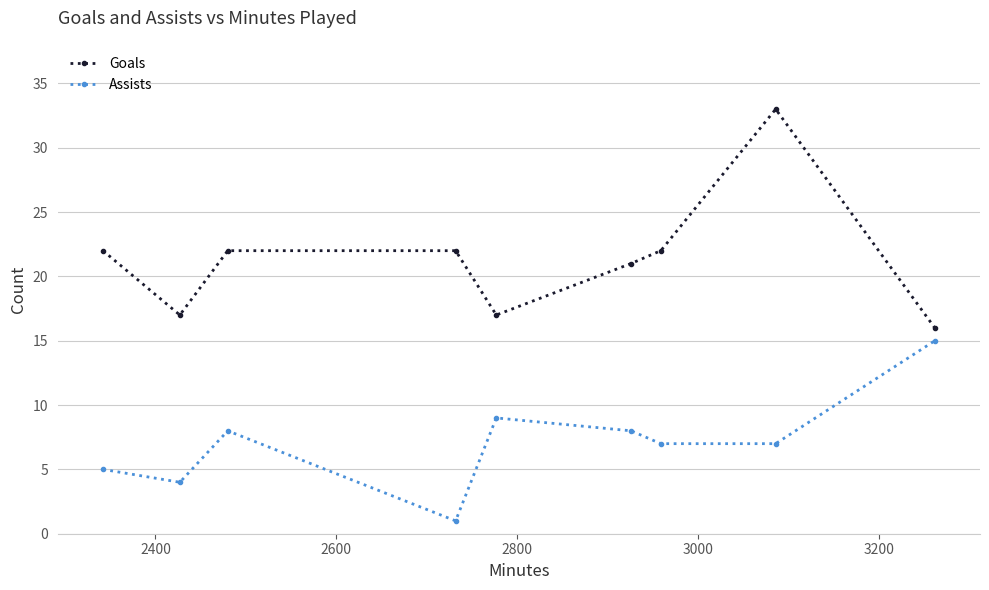

What is the sum of all Assists values?

64